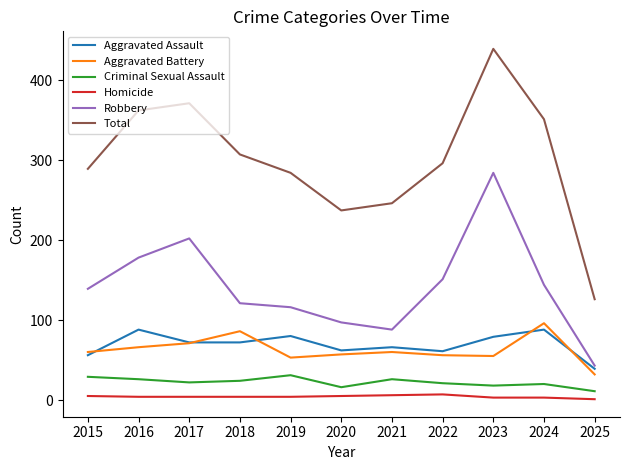

What is the average value of the Criminal Sexual Assault series?

22